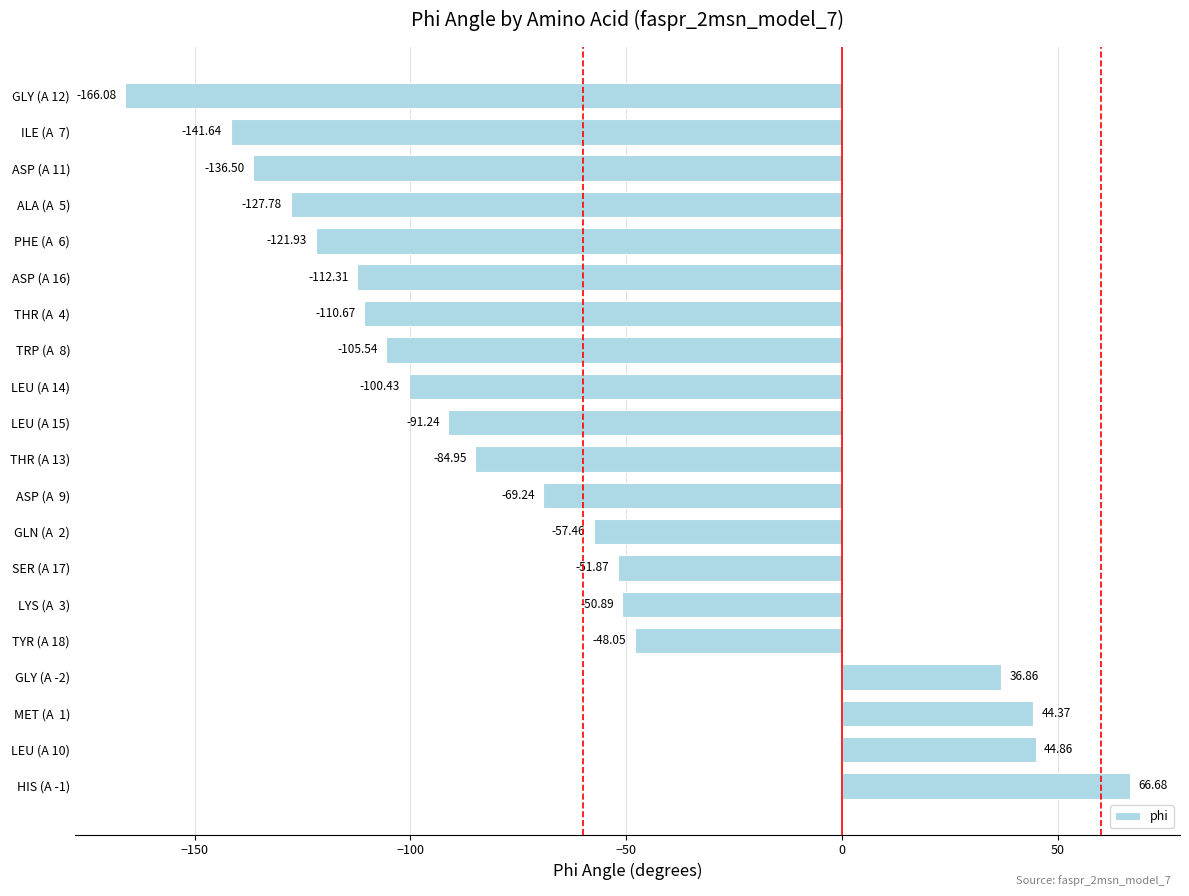

What is the sum of all values?

-1383.8